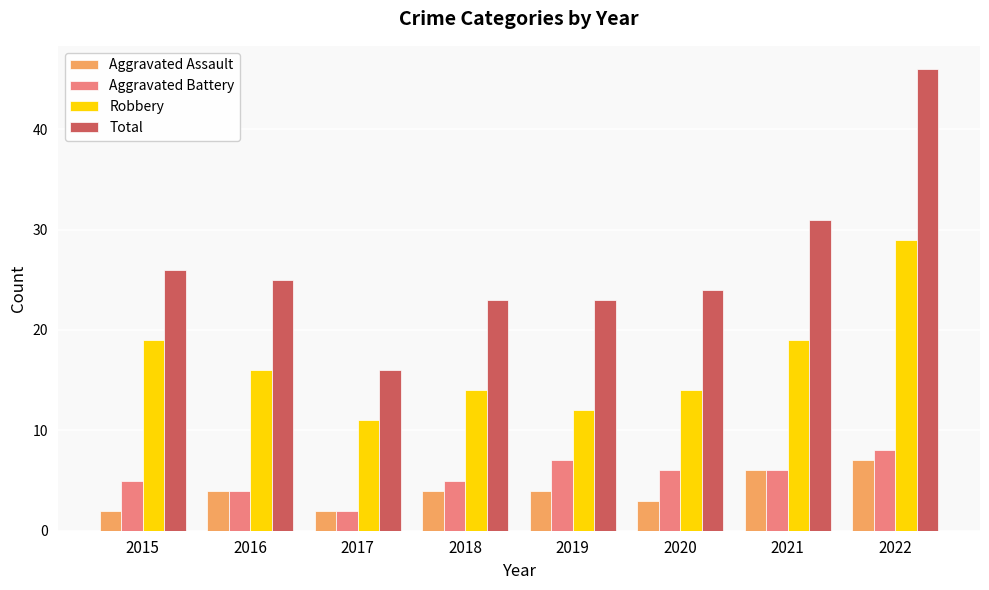

Reading left to right, list all the values displayed in this chart.

Aggravated Assault: 2015=2	2016=4	2017=2	2018=4	2019=4	2020=3	2021=6	2022=7
Aggravated Battery: 2015=5	2016=4	2017=2	2018=5	2019=7	2020=6	2021=6	2022=8
Robbery: 2015=19	2016=16	2017=11	2018=14	2019=12	2020=14	2021=19	2022=29
Total: 2015=26	2016=25	2017=16	2018=23	2019=23	2020=24	2021=31	2022=46